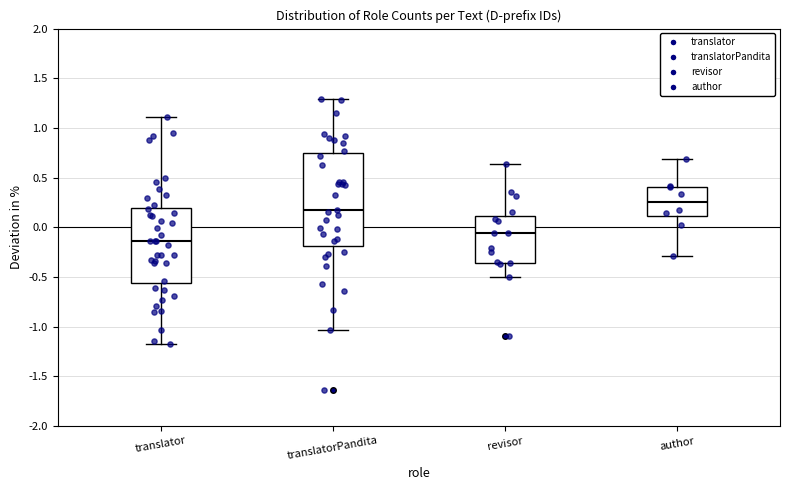

Reading left to right, transcribe this box plot: for each box, give where its median line is, the range the box spans, and where its two whiskers end, as read against the y-axis. The values are not printed on the chart, so give them approximately, as read against the axis.

translator: median -0.15, box -0.55 to 0.20, whiskers -1.20 to 1.10
translatorPandita: median 0.15, box -0.20 to 0.75, whiskers -1.05 to 1.30
revisor: median -0.05, box -0.35 to 0.10, whiskers -0.50 to 0.65
author: median 0.25, box 0.10 to 0.40, whiskers -0.30 to 0.70